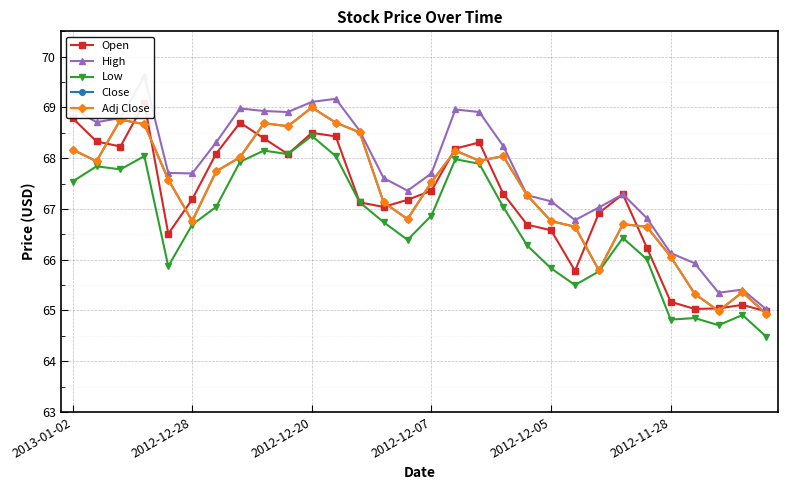

Which has a higher value, 12 or 13?

12